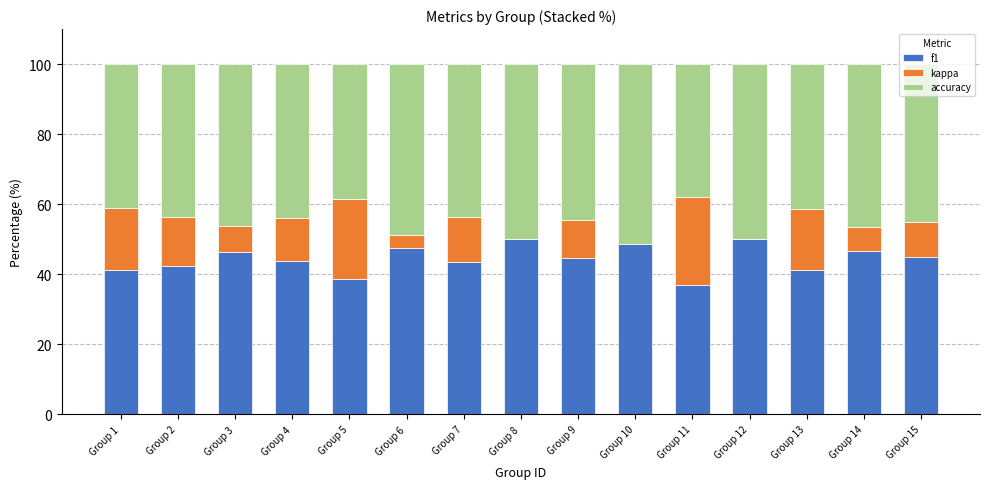

What is the maximum value for f1?

50.0